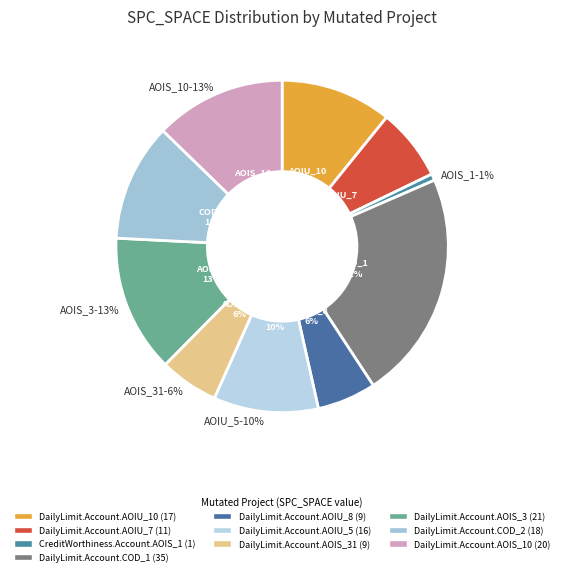

To the nearest percent, what is the difference between the CreditWorthiness.Account.AOIS_1 and DailyLimit.Account.AOIS_10 slice percentages?

12%